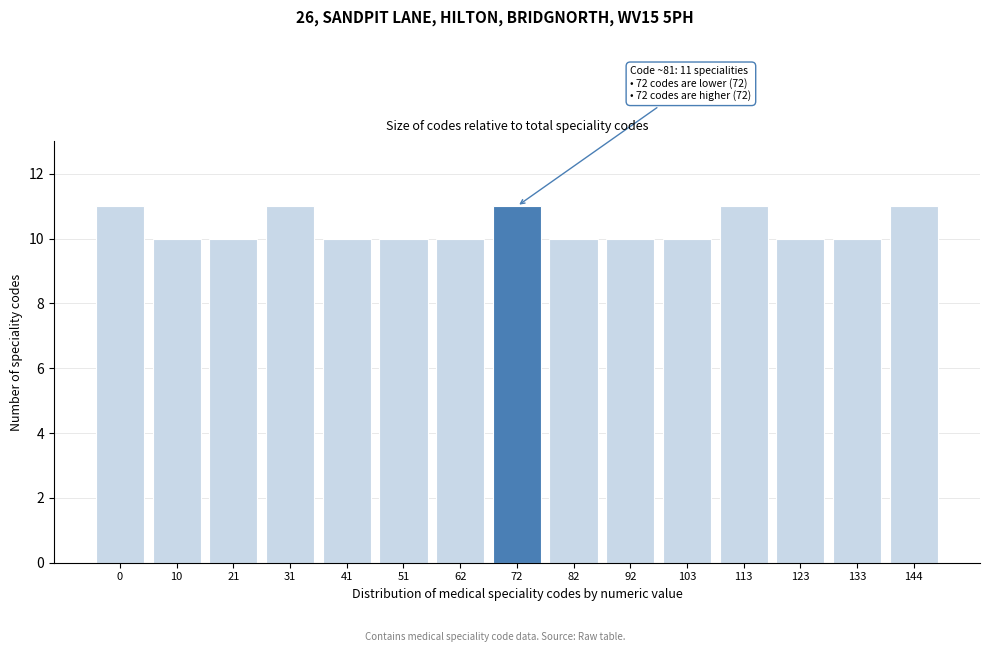

Reading left to right, what are all the values shown in this chart?

11	10	10	11	10	10	10	11	10	10	10	11	10	10	11